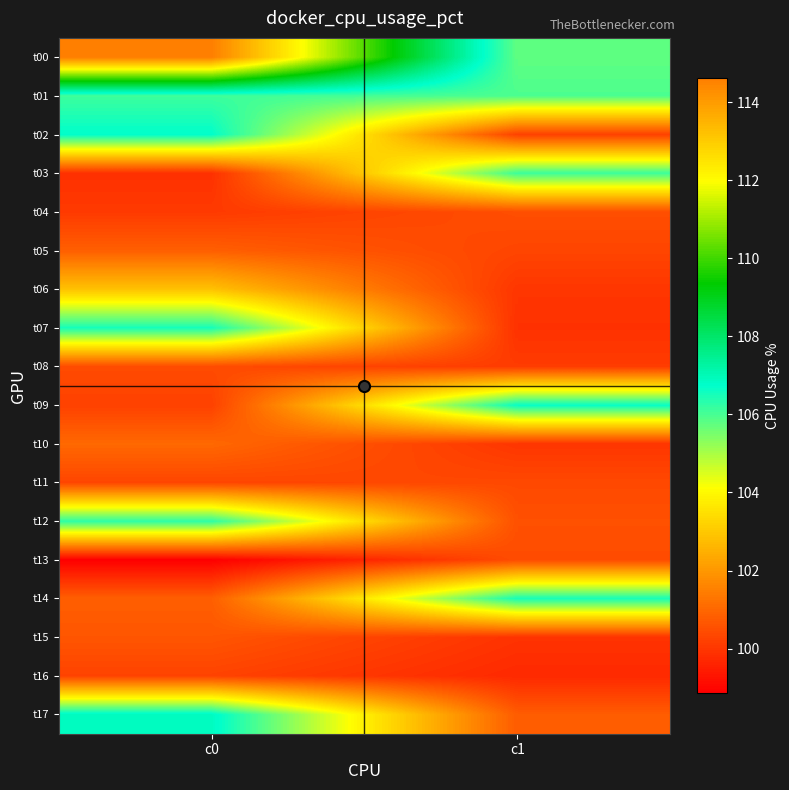

How many data points does each series have?

2